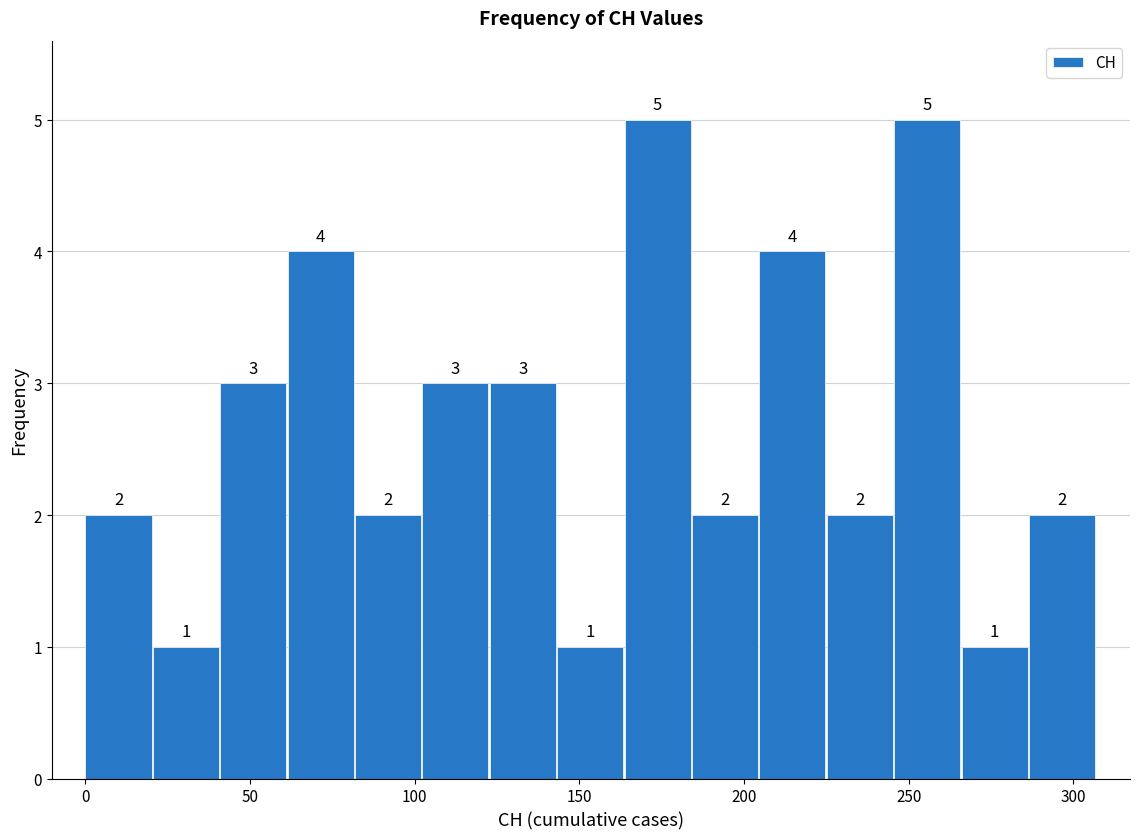

Reading left to right, list every bar in this chart as the range it spans on the x-axis followed by its height. The bar edges are not printed on the chart, so give them approximately, as read against the axis.

0 to 20: 2
20 to 40: 1
40 to 60: 3
60 to 80: 4
80 to 100: 2
100 to 125: 3
125 to 145: 3
145 to 165: 1
165 to 185: 5
185 to 205: 2
205 to 225: 4
225 to 245: 2
245 to 265: 5
265 to 285: 1
285 to 305: 2